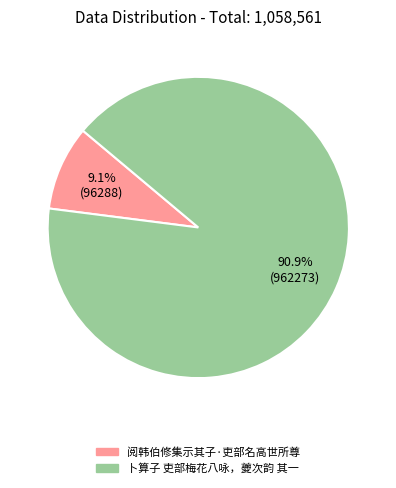

Is it true that 阅韩伯修集示其子·吏部名高世所尊 is 9% of the pie?

True